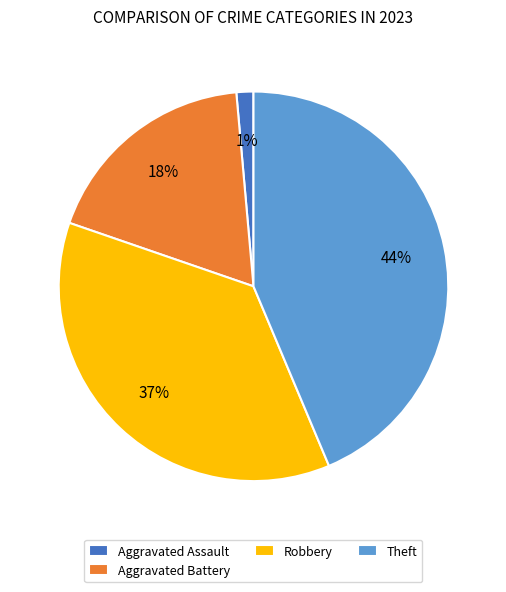

Combined, do Aggravated Assault and Aggravated Battery account for over 50%?

No